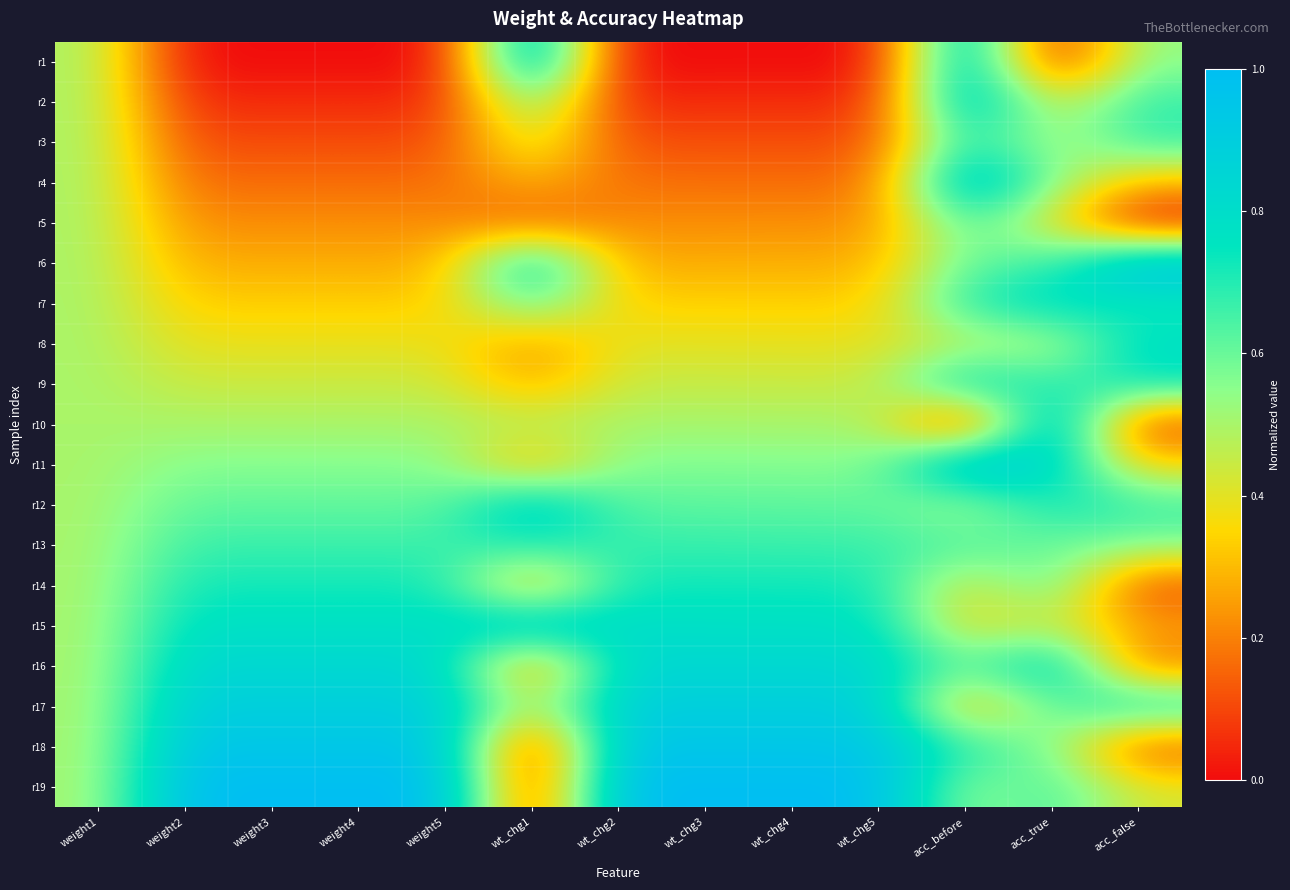

List the series in order of their peak value, highest first.

r1, r6, r10, r11, r19, r4, r18, r2, r15, r17, r12, r16, r9, r7, r8, r3, r14, r13, r5